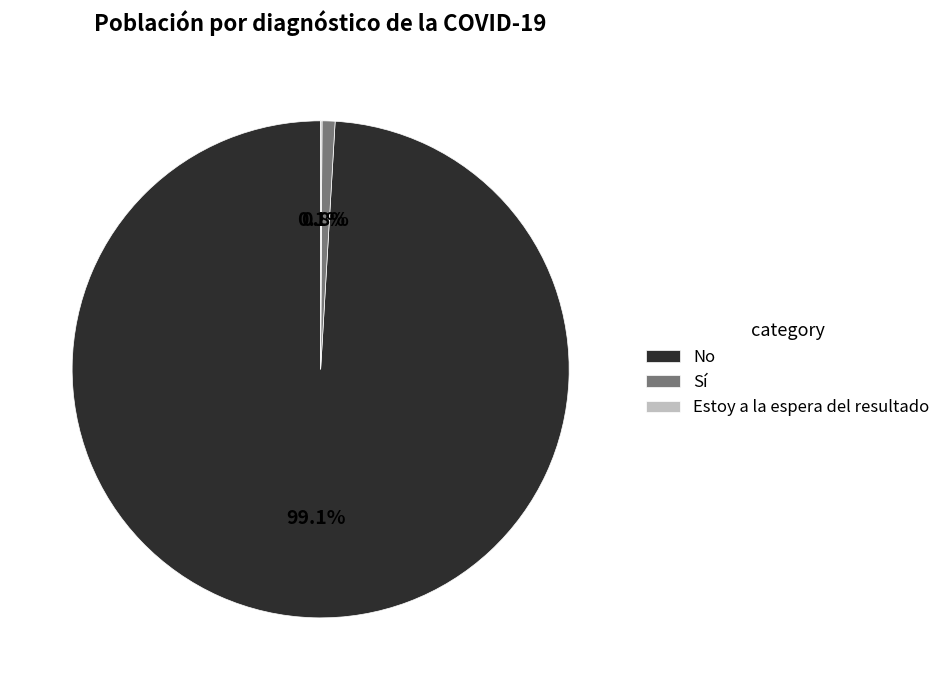

What is the majority slice?

No